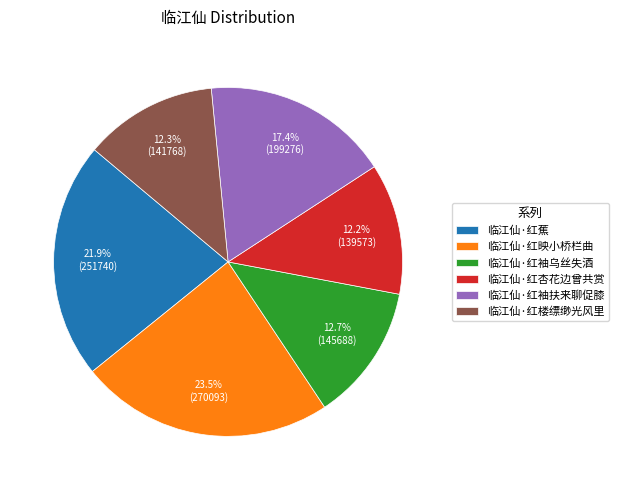

Is there any slice that represents more than half of the pie?

No